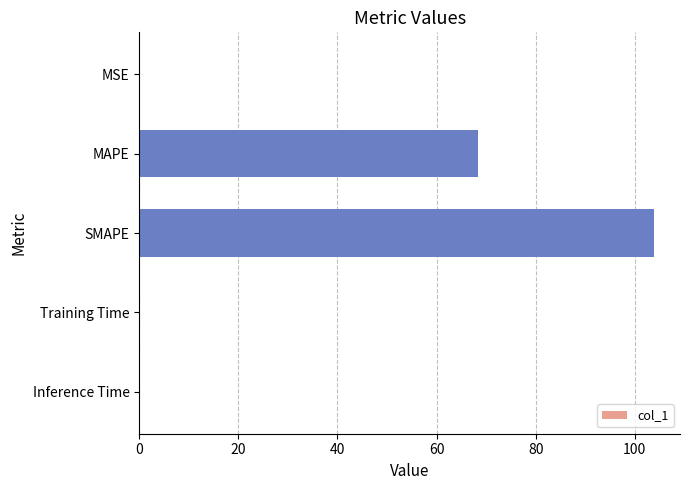

At which category does the chart reach its peak across all series?

SMAPE